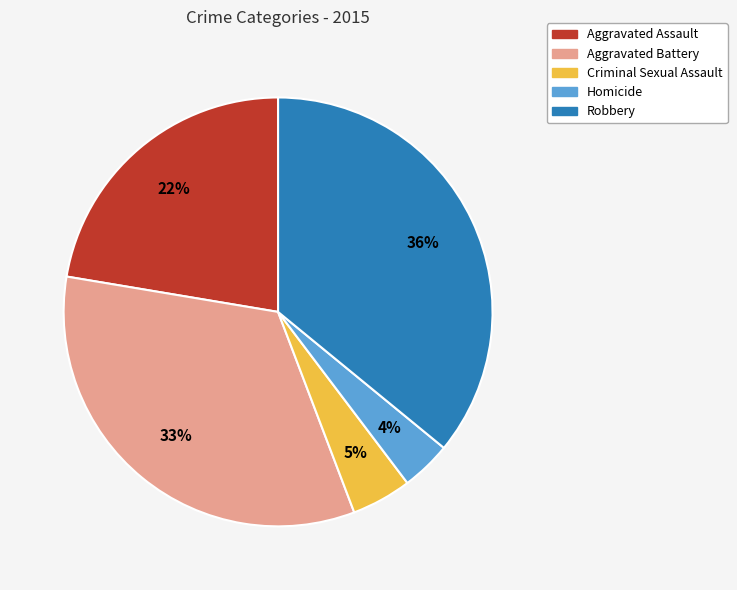

Is there any slice that represents more than half of the pie?

No